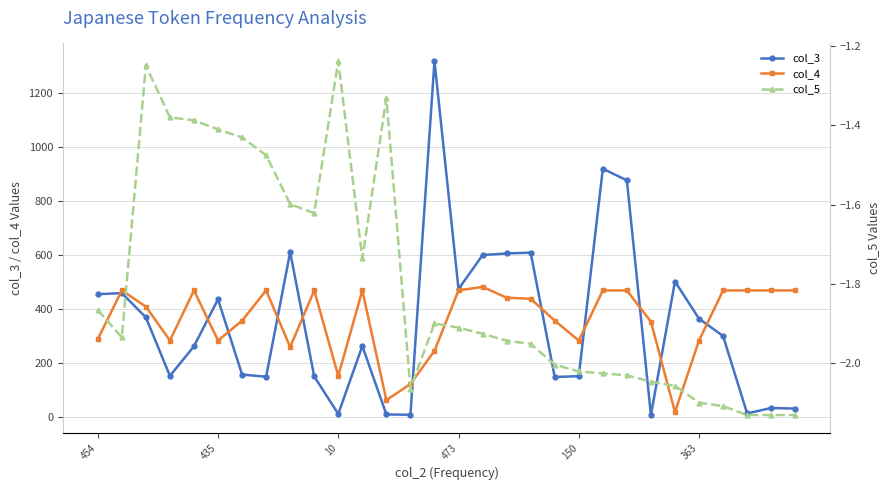

At which category is the sum across all series the highest?

14